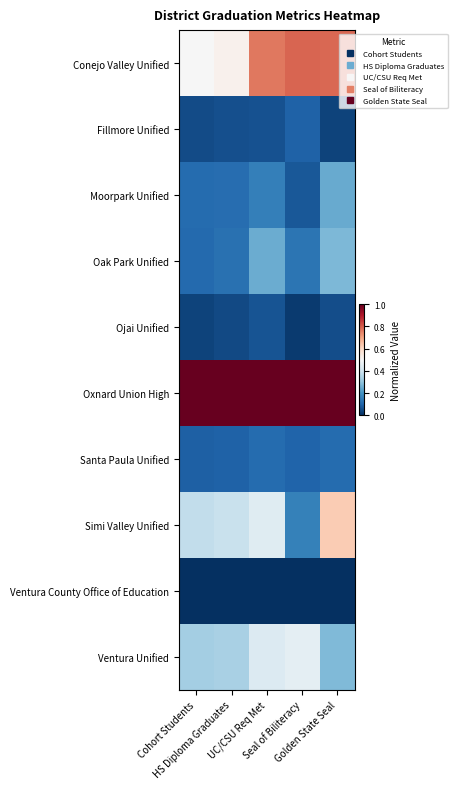

Rank the series by their maximum value, from lowest to highest.

Ventura County Office of Education, Ojai Unified, Fillmore Unified, Santa Paula Unified, Moorpark Unified, Oak Park Unified, Ventura Unified, Simi Valley Unified, Conejo Valley Unified, Oxnard Union High